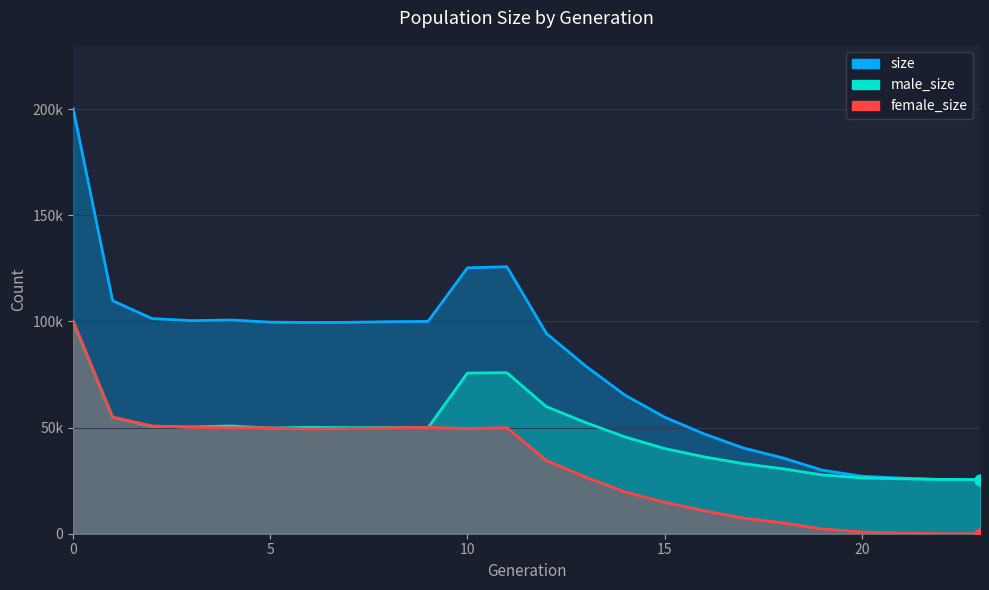

At how many categories does at least one series exceed 132048?

1